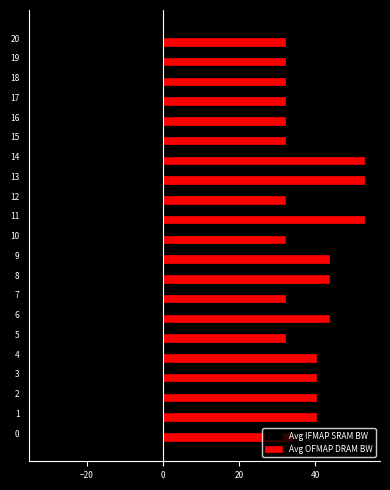

Which series has the largest range (max minus min)?

Avg IFMAP SRAM BW